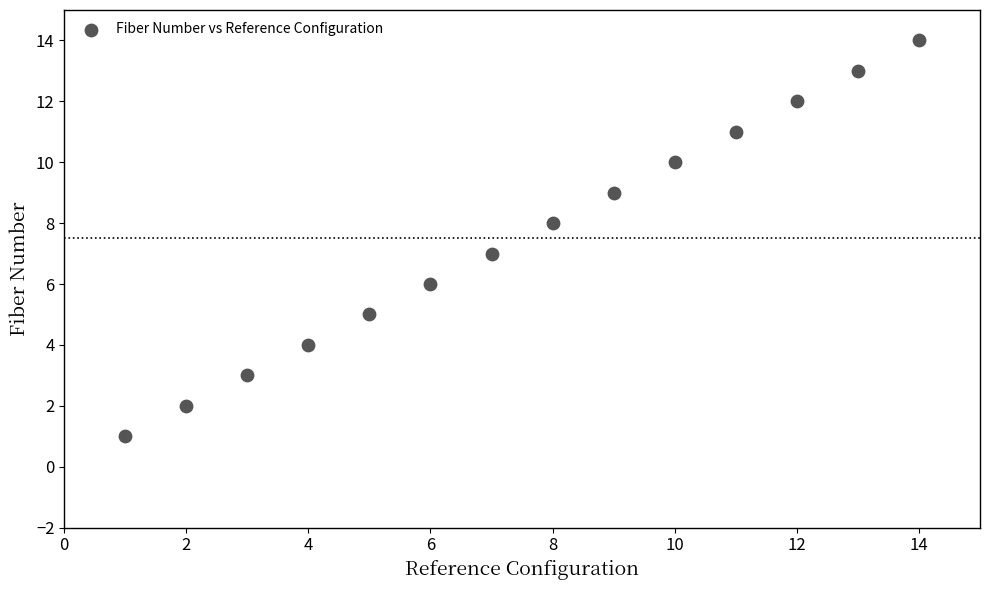

What is the range of X values (max minus min)?

13